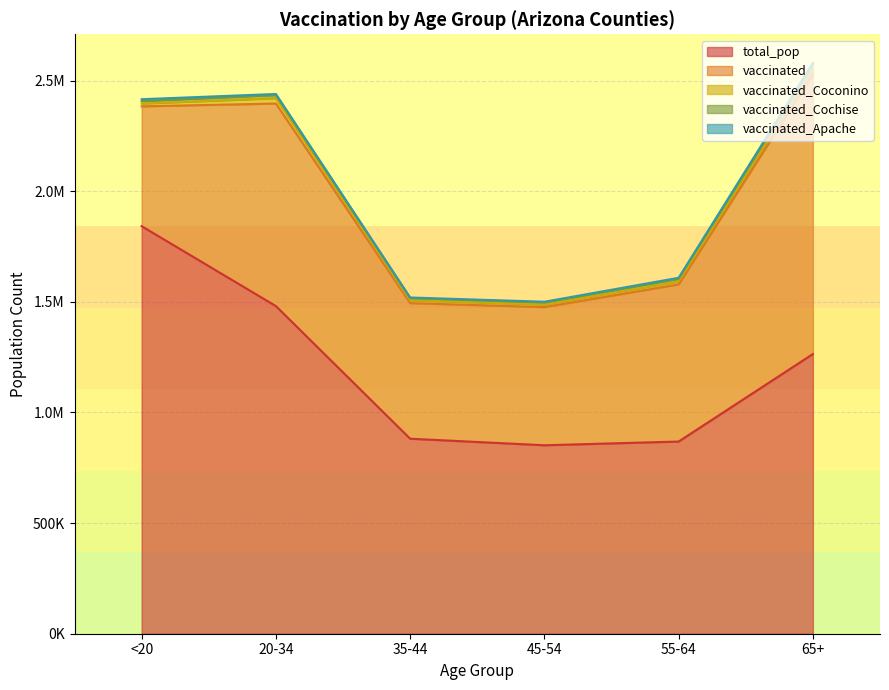

Reading left to right, transcribe all the data shown in this chart.

total_pop: 1842004	1480898	881451	851820	868629	1264218
vaccinated: 541684	915491	612762	624445	710245	1265171
vaccinated_Apache: 8138	4645	3046	3236	4238	6168
vaccinated_Coconino: 12629	24264	12669	11742	13554	20229
vaccinated_Cochise: 11476	14295	9848	9255	12178	24566